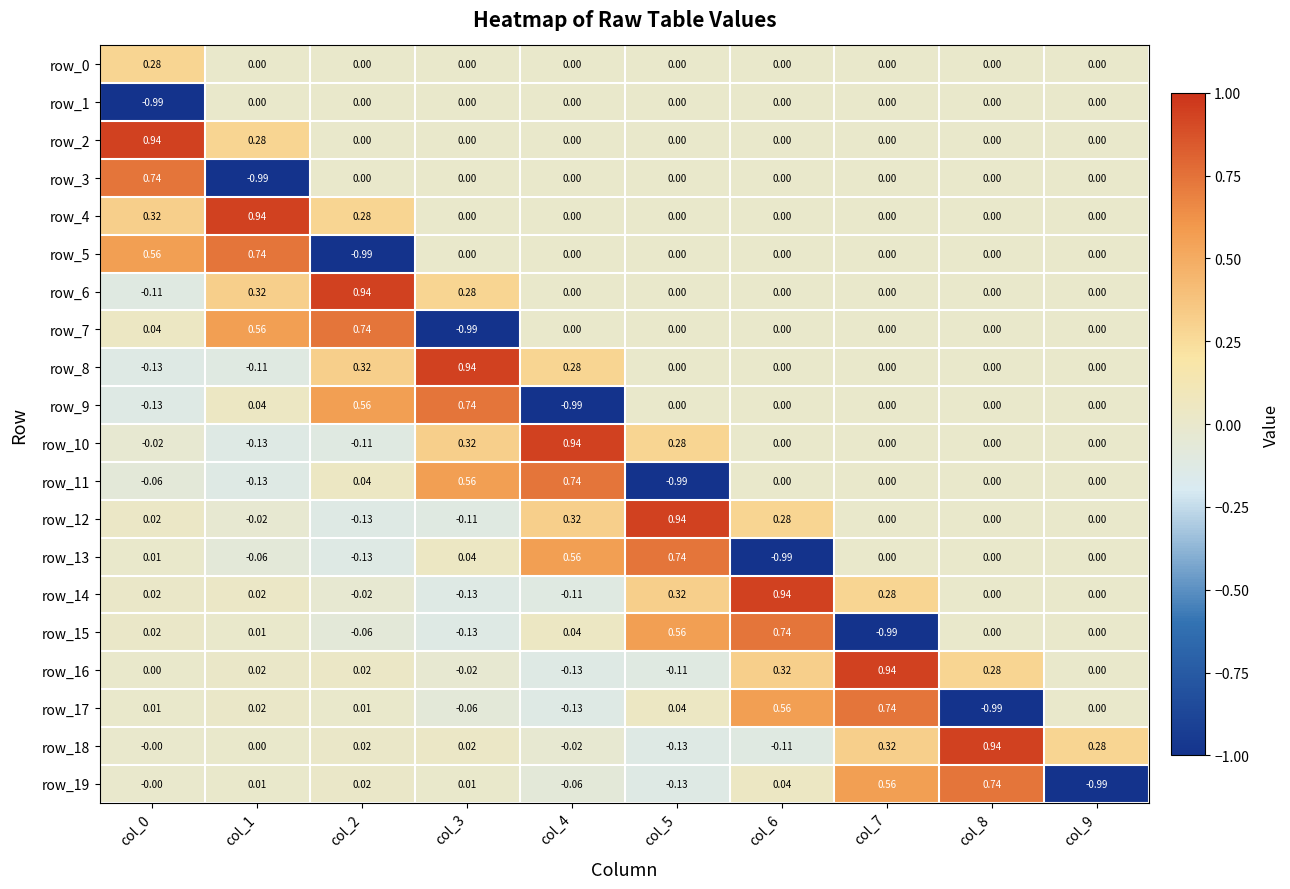

Is the value of row_15 at col_5 greater than the value of row_16 at col_1?

Yes